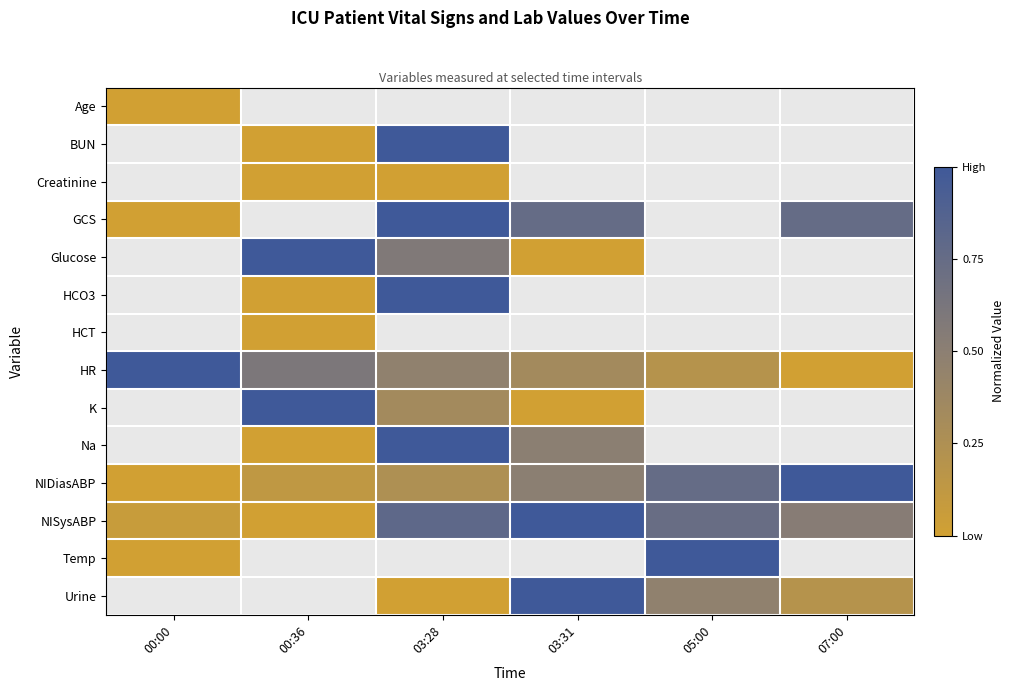

Is the value of Urine at 07:00 greater than the value of Glucose at 00:36?

No